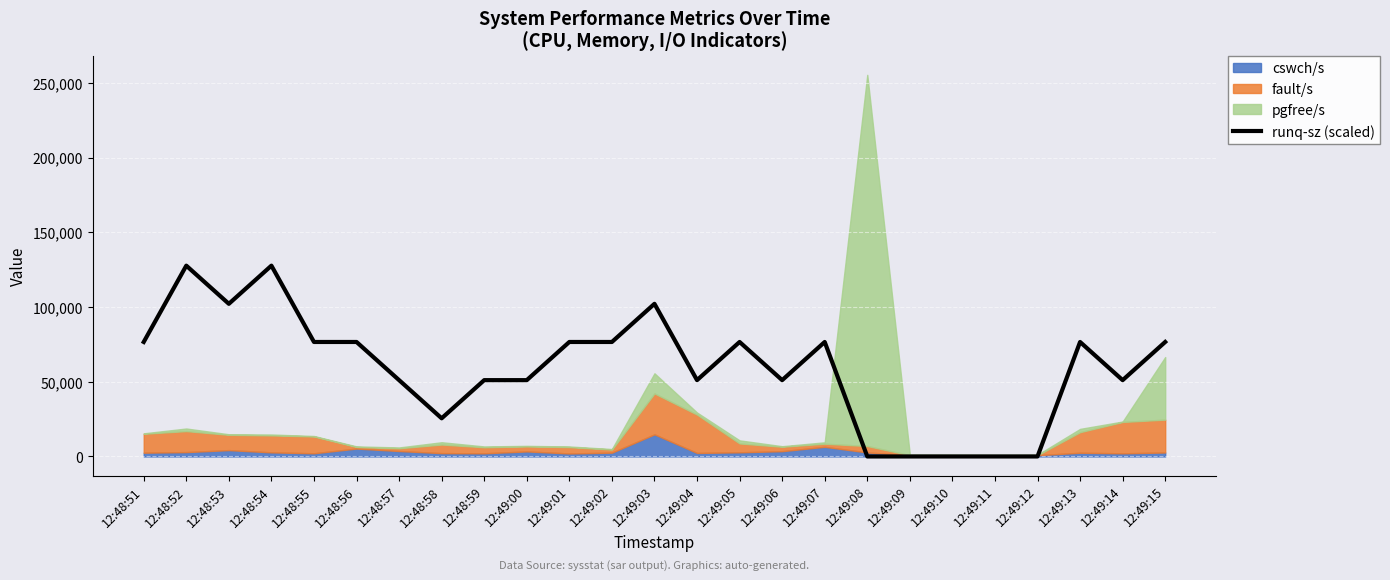

At which category does the data reach its first local valley?

12:48:53